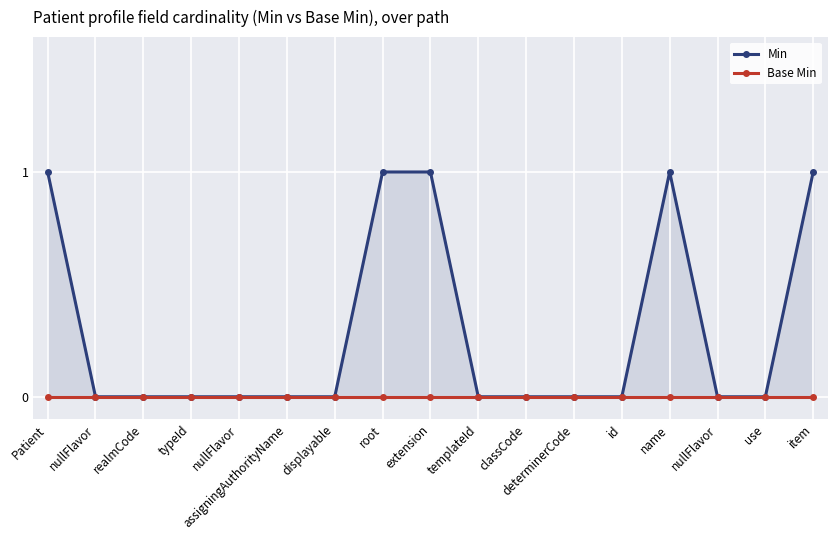

How many distinct data groups are displayed?

2